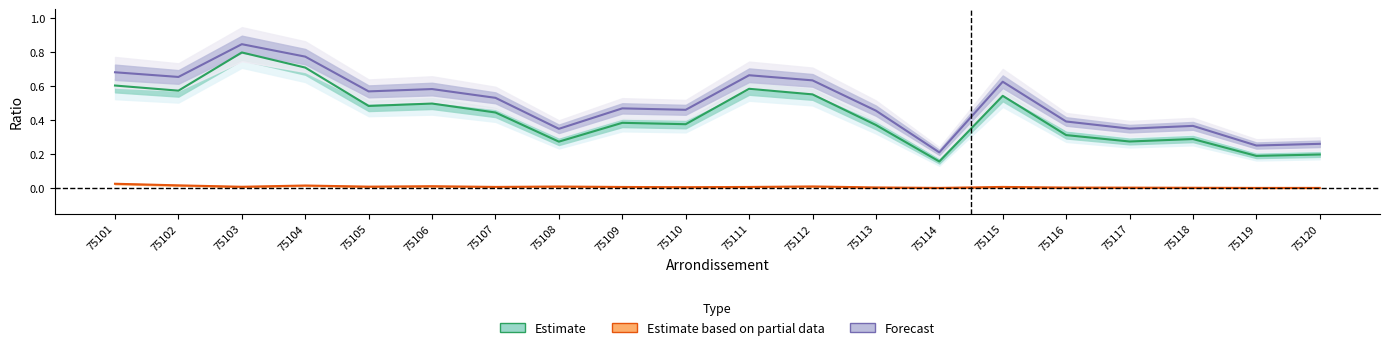

What is the value of the Estimate point at the 4th from the left?

0.7